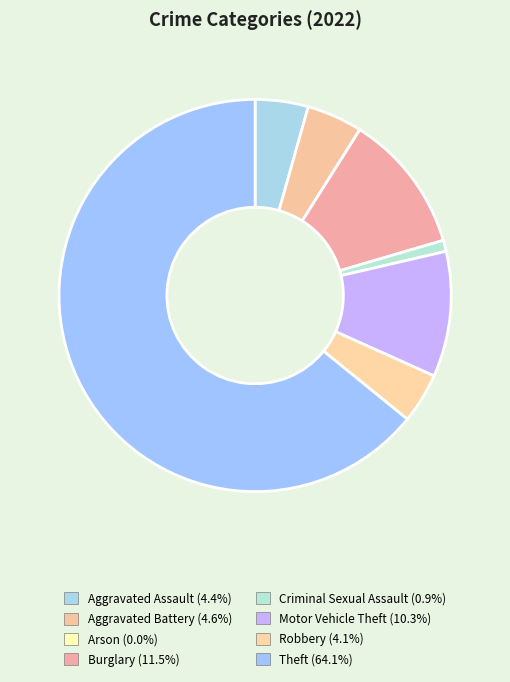

Do Aggravated Assault and Aggravated Battery together represent more than half of the pie?

No